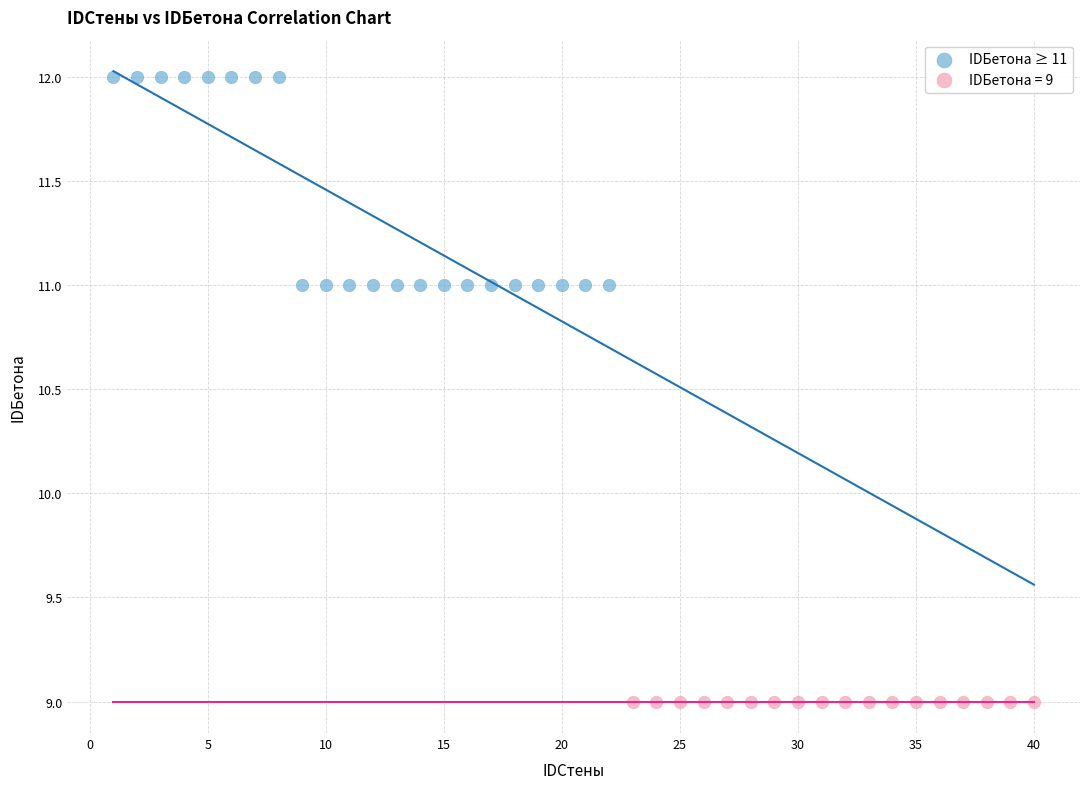

Which series reaches the minimum Y coordinate?

IDБетона = 9